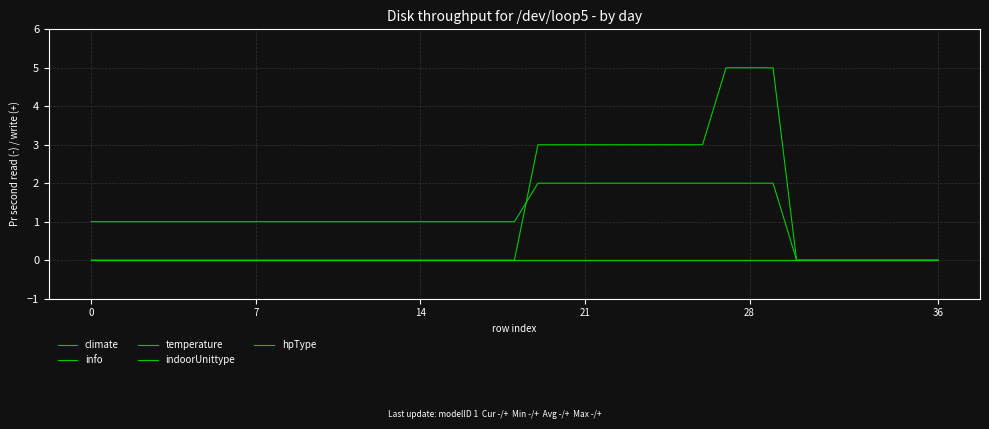

Does the chart display data point markers on the line(s)?

No